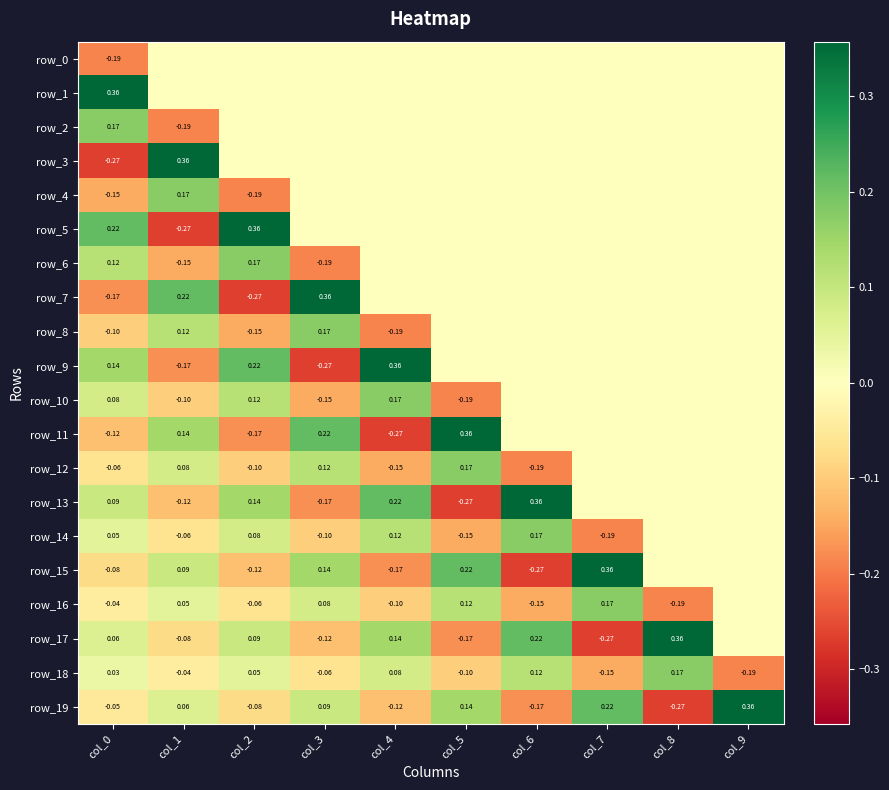

What is the maximum value shown in the chart?

0.4